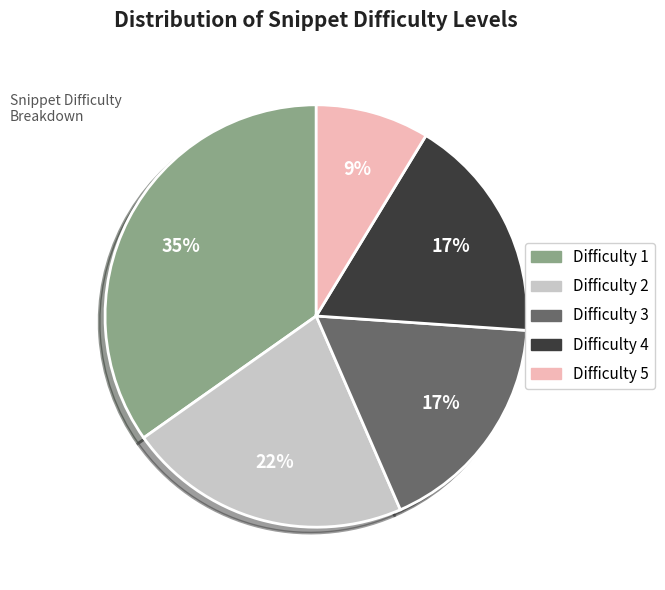

Is the sum of Difficulty 2 and Difficulty 4 greater than half?

No